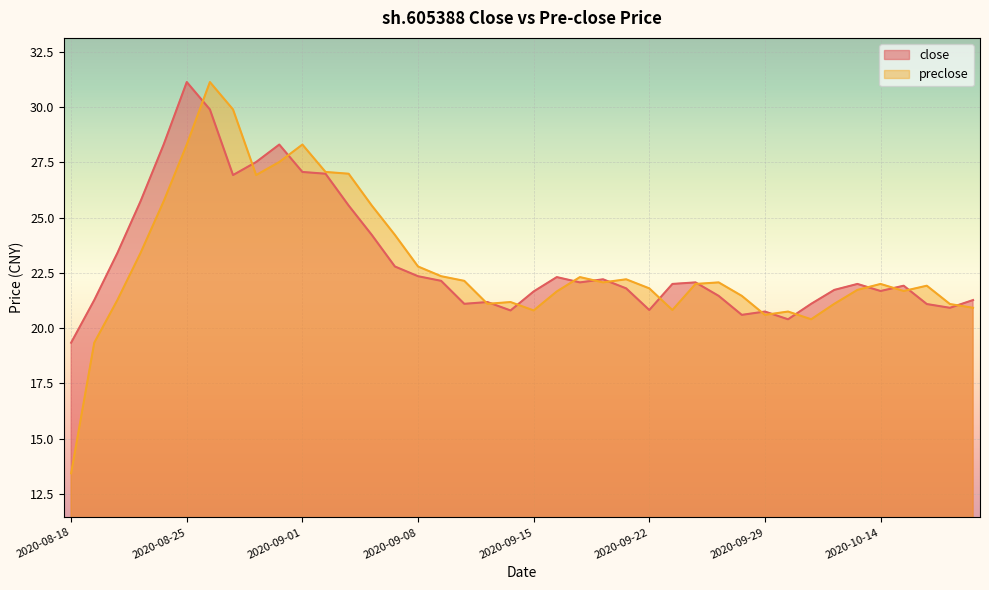

What is the difference between the close values at 2020-08-28 and 2020-09-16?

5.2